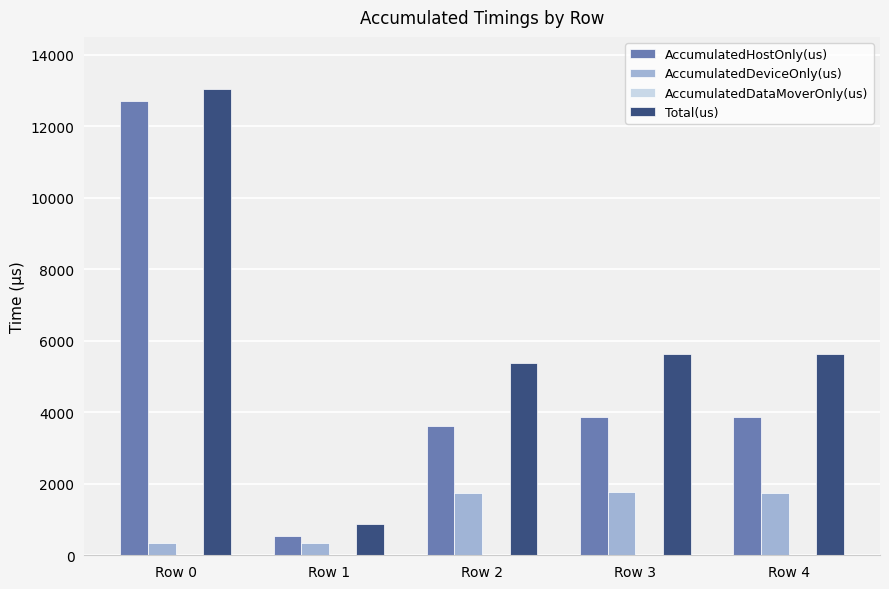

What is the value of the Total(us) bar at the 2nd from the left?

867.0